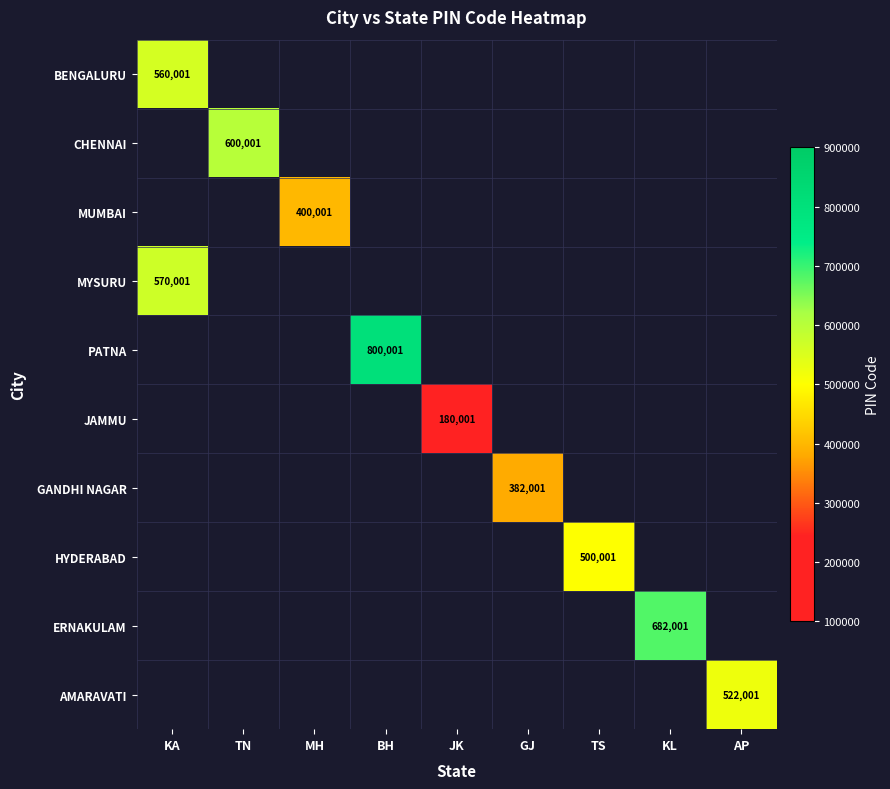

How many values in the MYSURU series exceed 0?

1